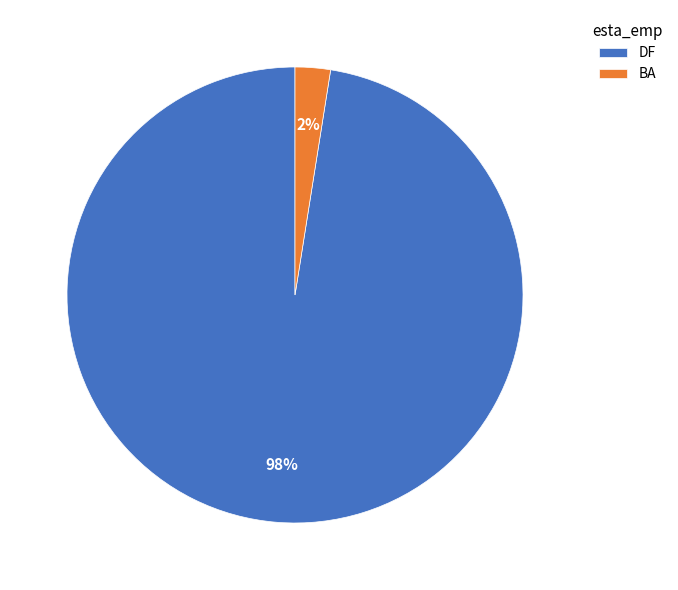

Rank the categories by value from highest to lowest.

DF, BA